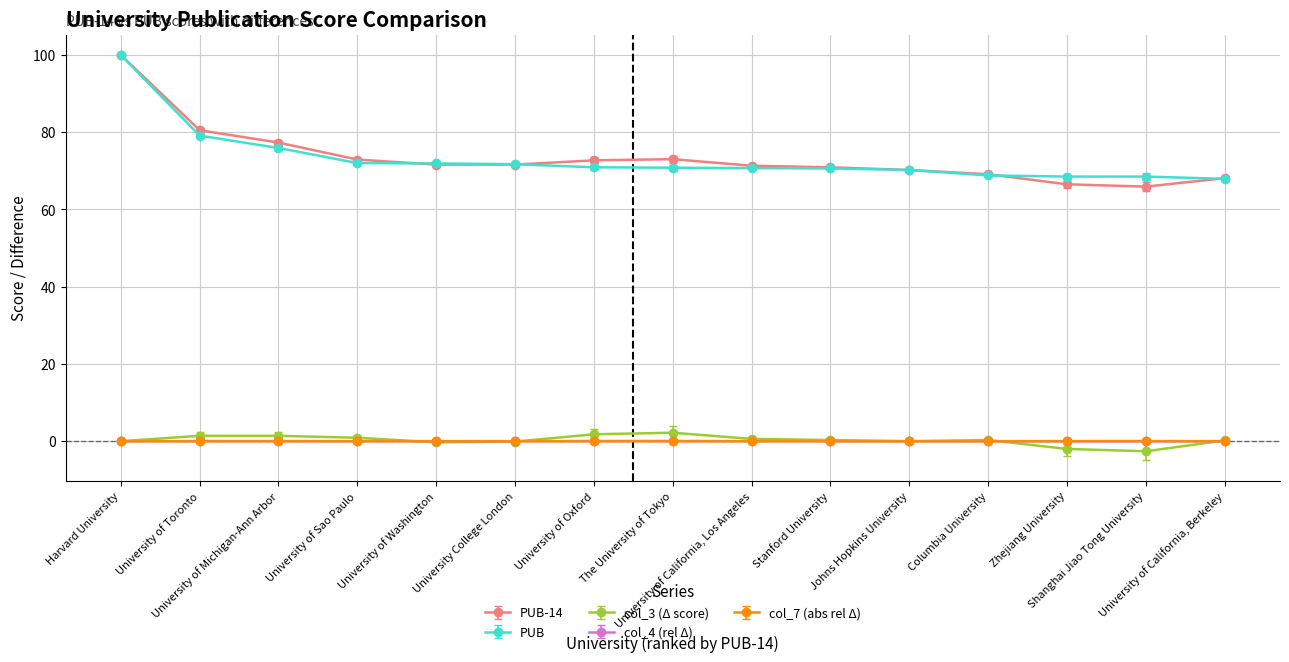

True or false: PUB and col_7 (abs rel Δ) cross at least once.

False